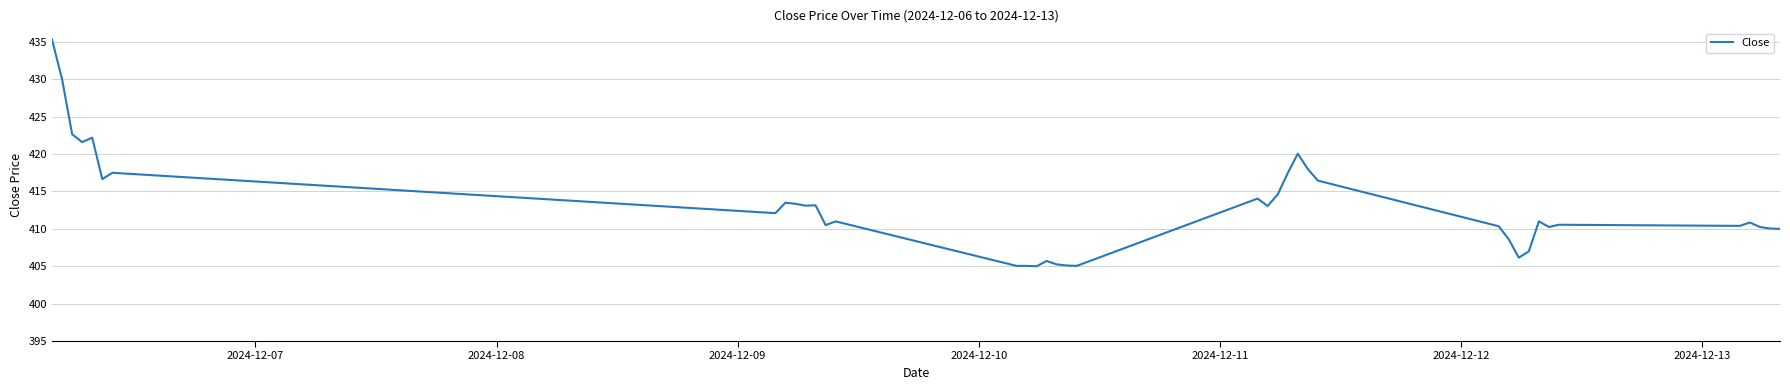

What is the smallest value displayed?

405.0